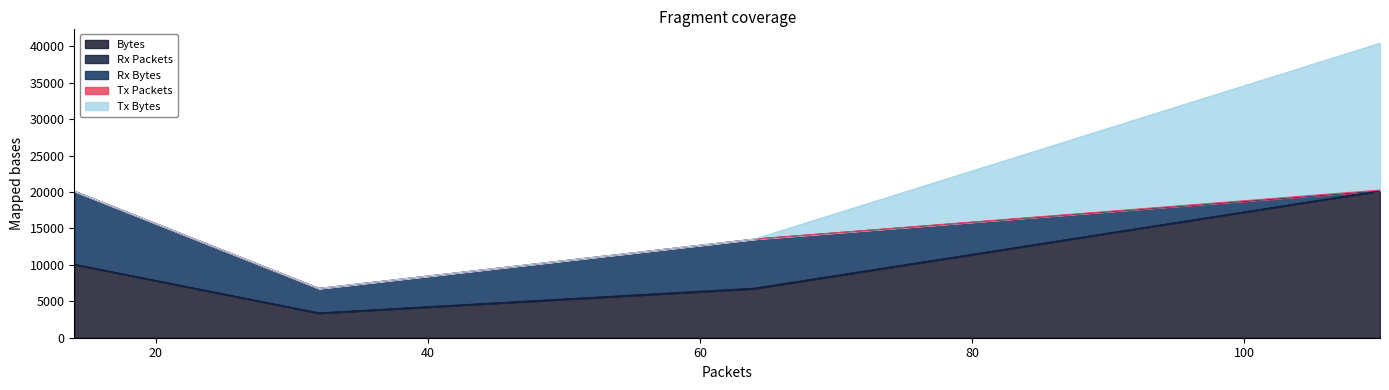

What is the maximum value for Bytes?

20153